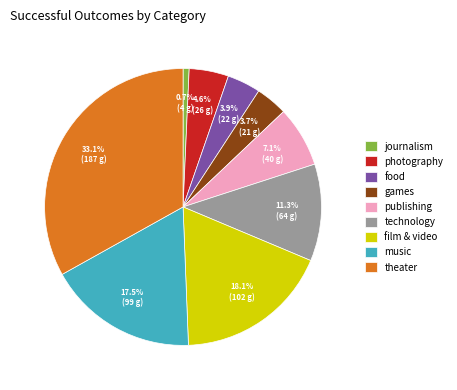

Is it true that food is 4% of the pie?

True